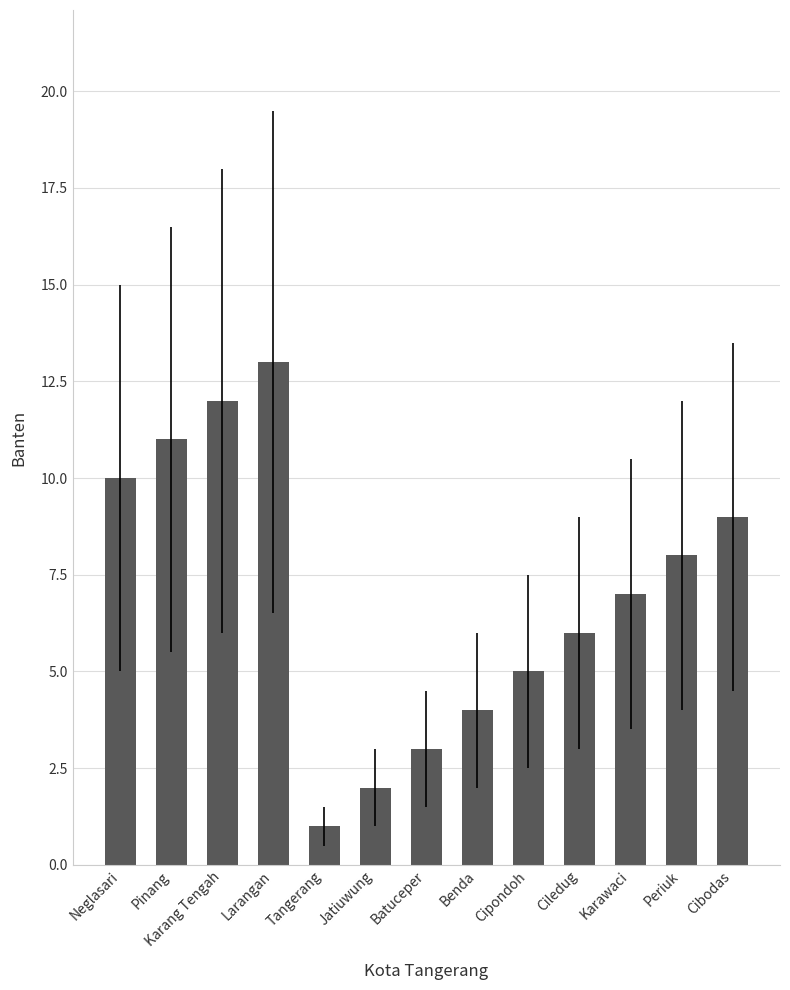

How many data points does each series have?

13